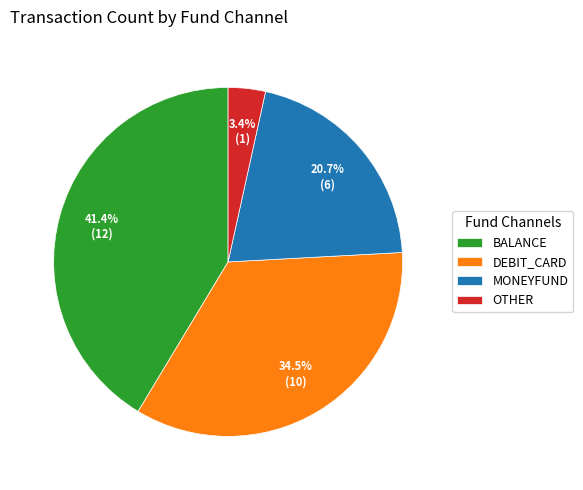

Between BALANCE and MONEYFUND, which is larger?

BALANCE